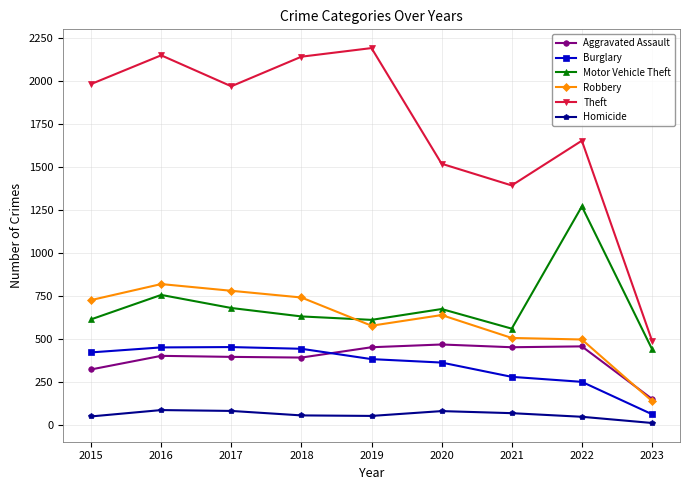

Which series changed the most between 2016 and 2021?

Theft